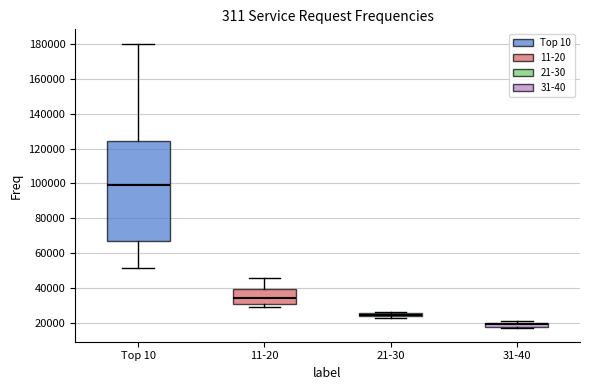

Where is the upper edge of the box for 21-30 on the y-axis? The values are not printed on the chart, so give them approximately, as read against the axis.

26000